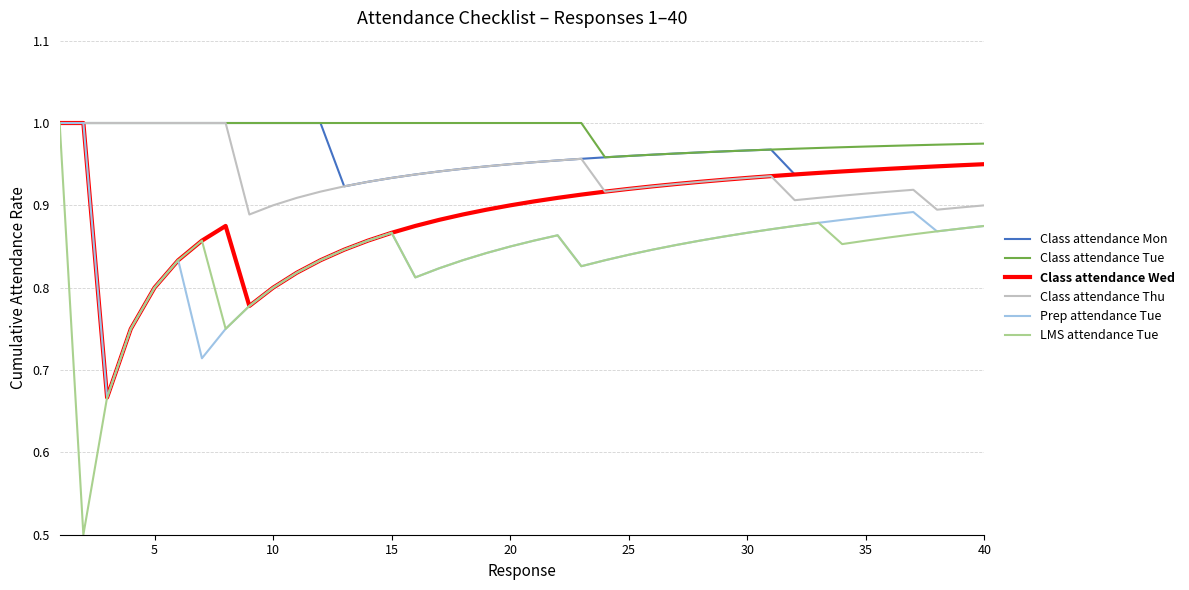

What is the sum of all Class attendance Tue values?

39.5